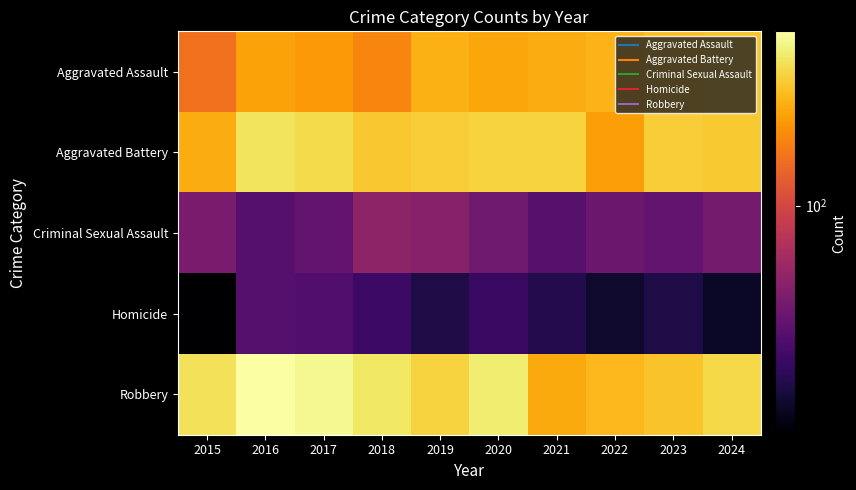

What is the total value across all series at 2024?

840